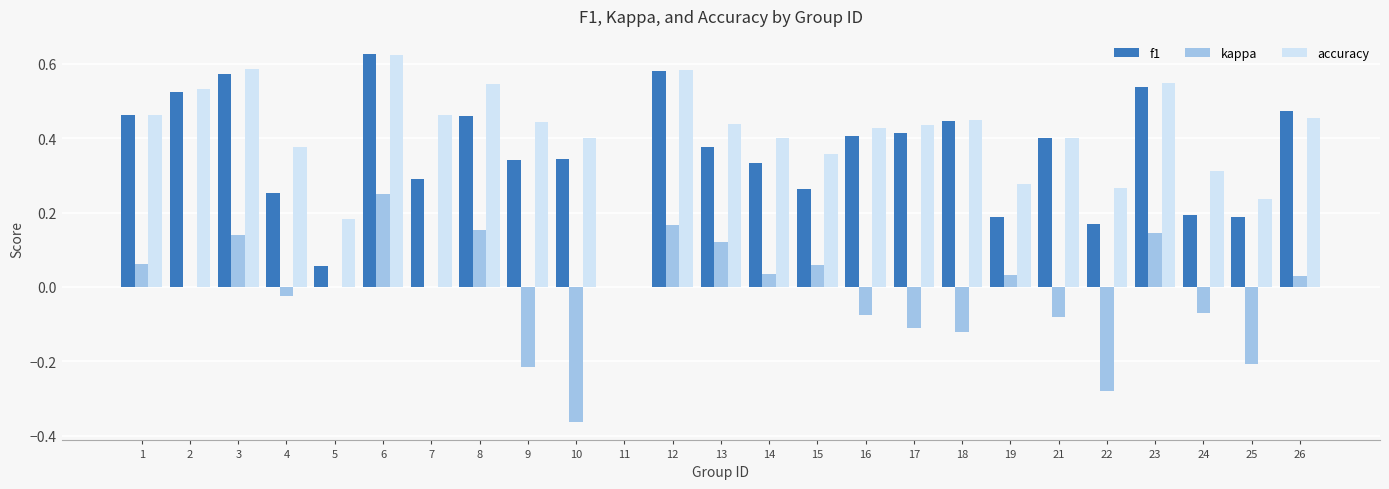

What is the sum of the accuracy values at 12 and 6?

1.2